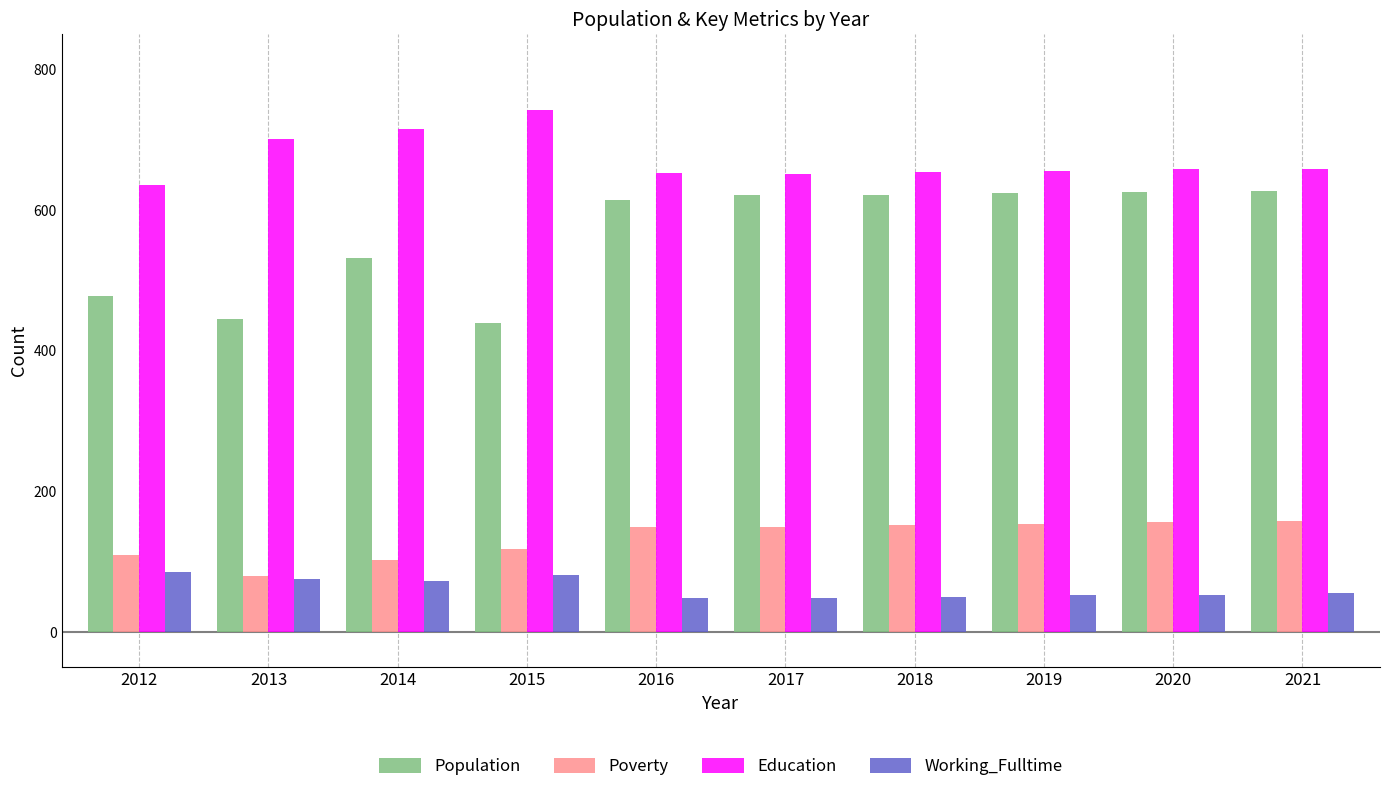

The Population series shows 187 at 2020. True or false?

False